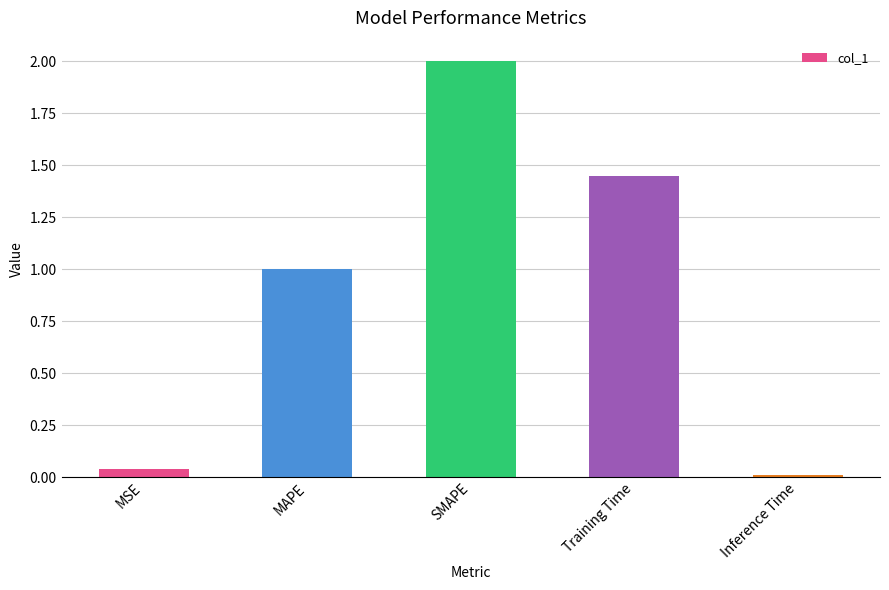

Does the chart contain any negative values?

No